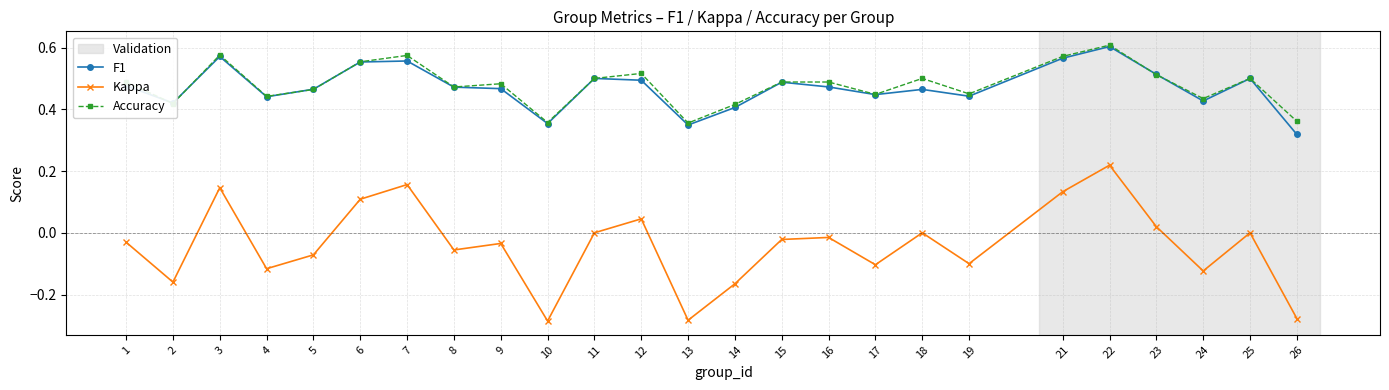

How many F1 values are between 0 and 1?

25